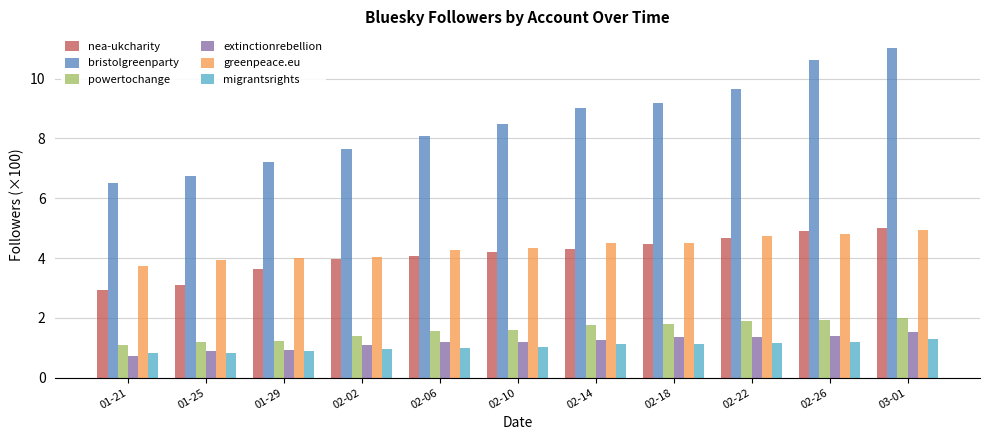

Rank the categories by nea-ukcharity value from highest to lowest.

03-01, 02-26, 02-22, 02-18, 02-14, 02-10, 02-06, 02-02, 01-29, 01-25, 01-21